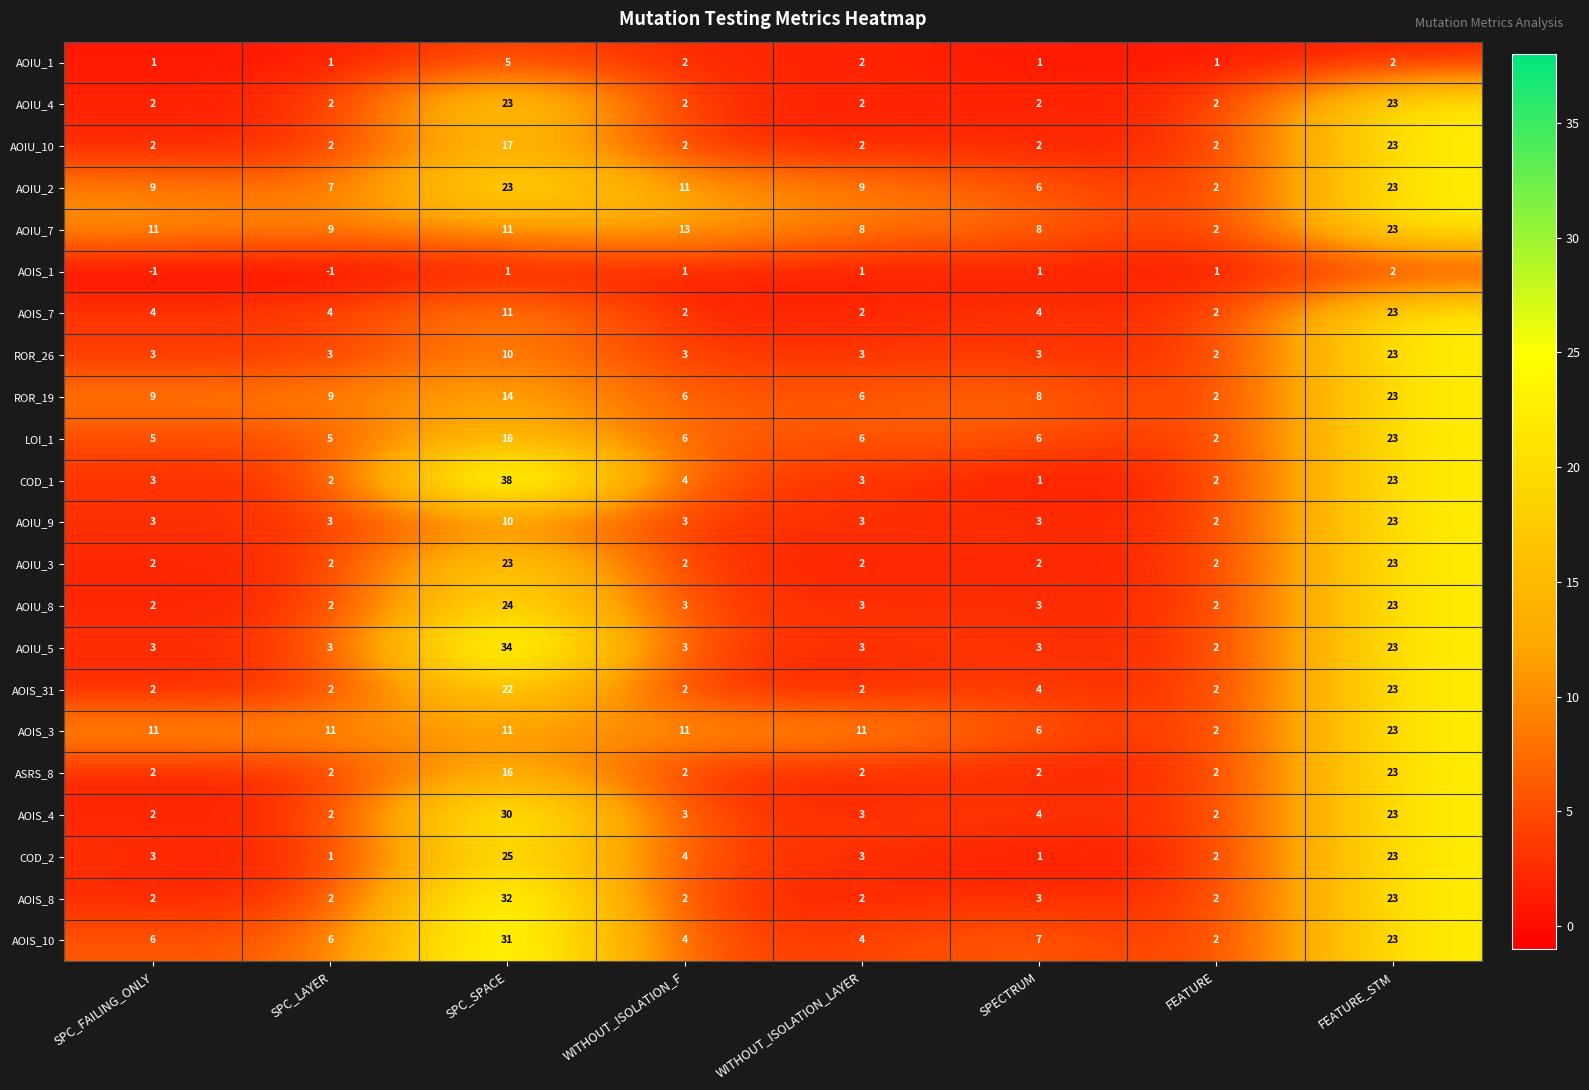

What is the minimum value shown in the chart?

-1